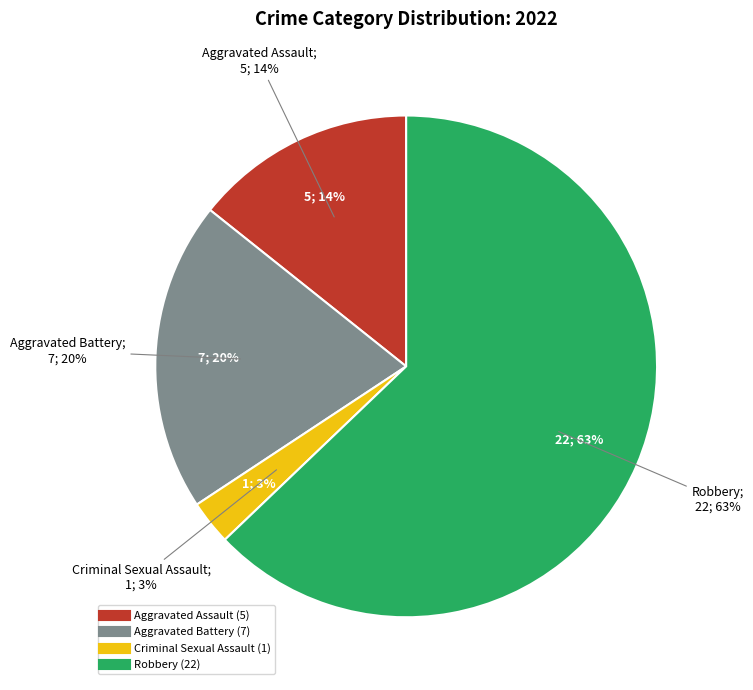

Which category has the smallest portion of the pie?

Criminal Sexual Assault